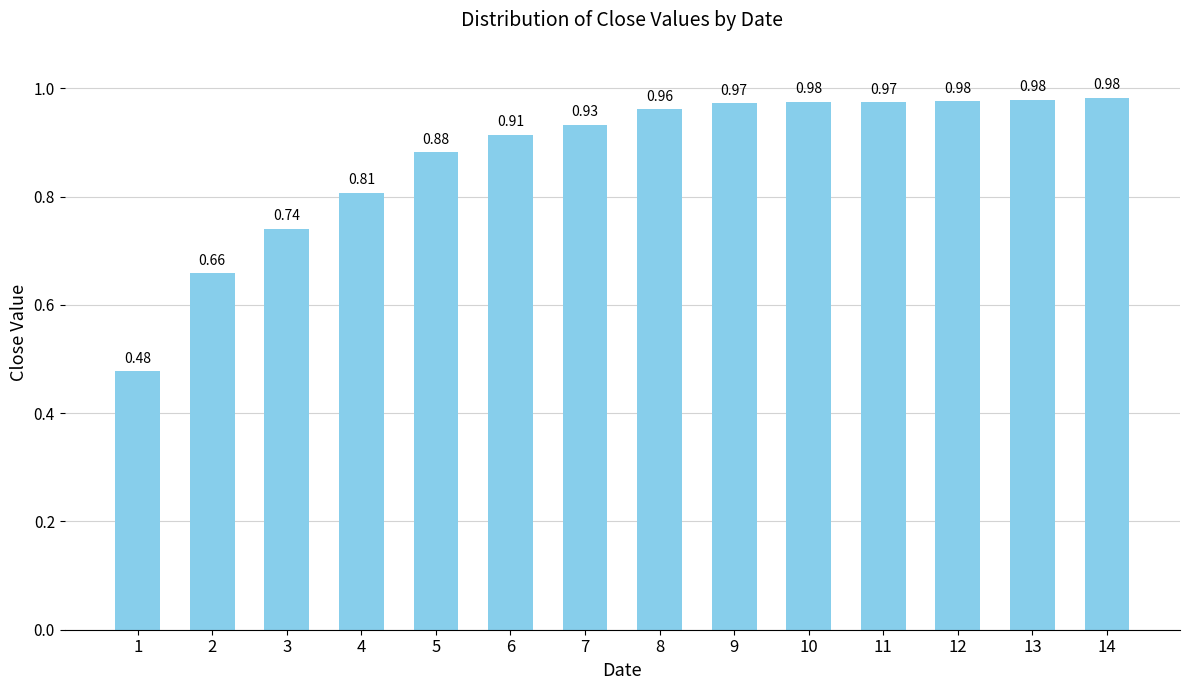

Which has a higher value, 6 or 14?

14